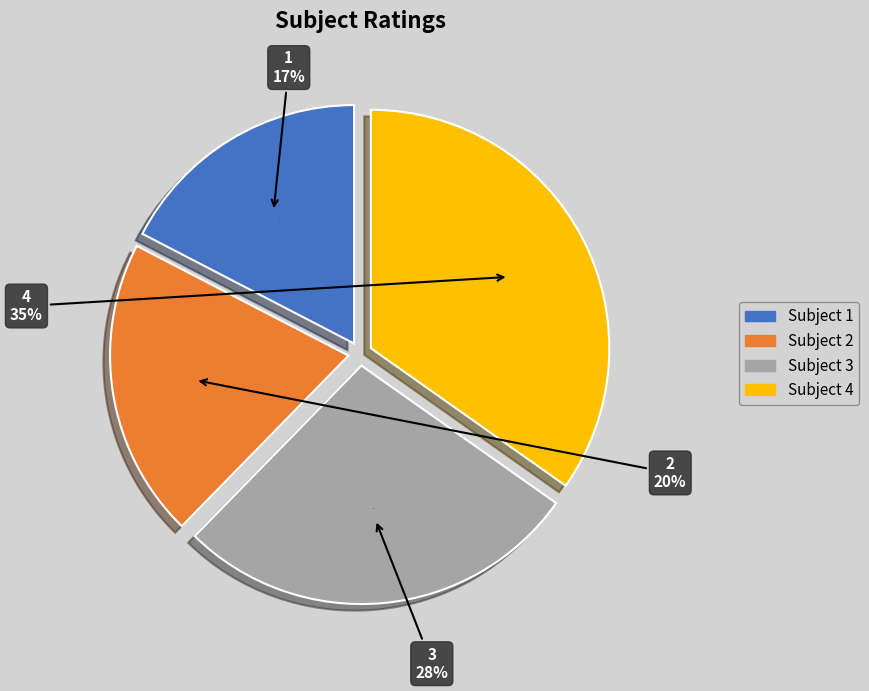

How many slices are in this pie chart?

4